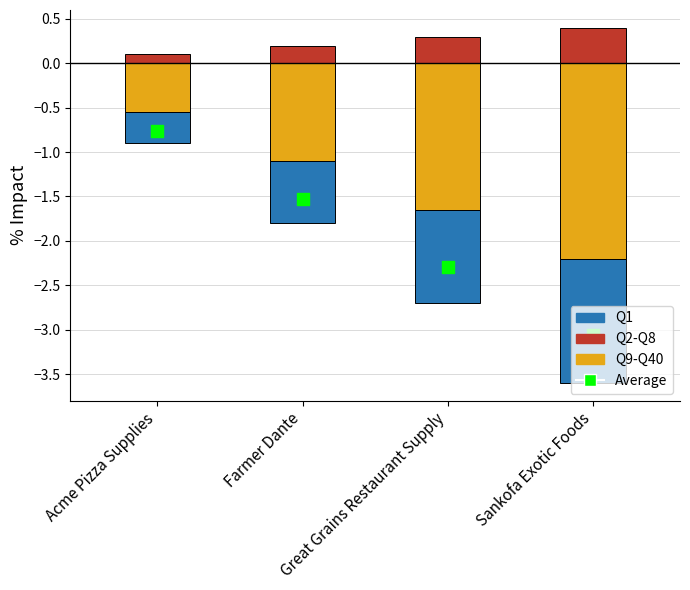

Is the value of Q9-Q40 at Acme Pizza Supplies greater than the value of Q1 at Sankofa Exotic Foods?

Yes